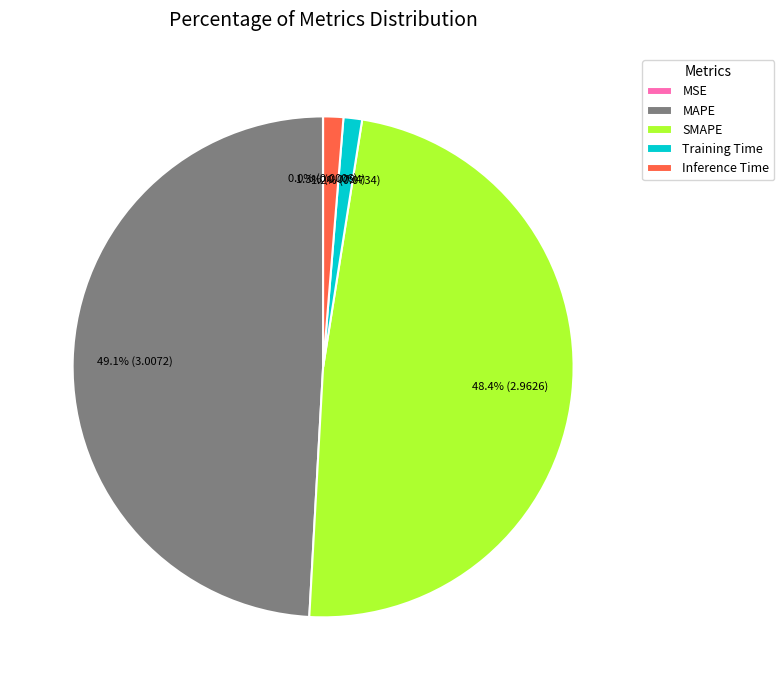

Do Inference Time and Training Time together represent more than half of the pie?

No